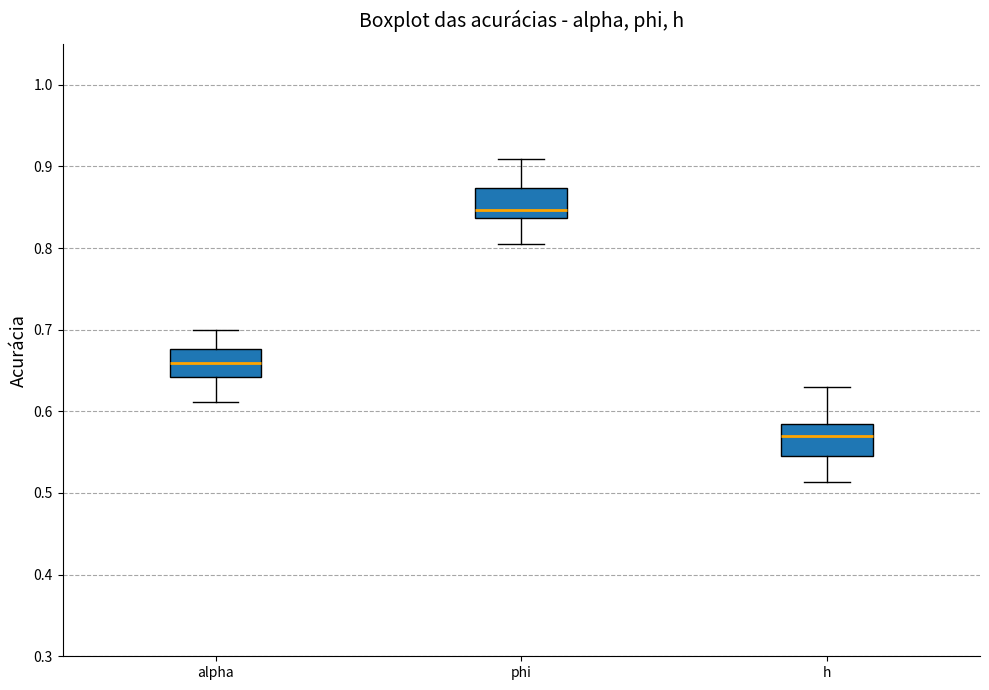

Reading left to right, transcribe this box plot: for each box, give where its median line is, the range the box spans, and where its two whiskers end, as read against the y-axis. The values are not printed on the chart, so give them approximately, as read against the axis.

alpha: median 0.66, box 0.64 to 0.68, whiskers 0.61 to 0.70
phi: median 0.85, box 0.84 to 0.87, whiskers 0.80 to 0.91
h: median 0.57, box 0.55 to 0.58, whiskers 0.51 to 0.63